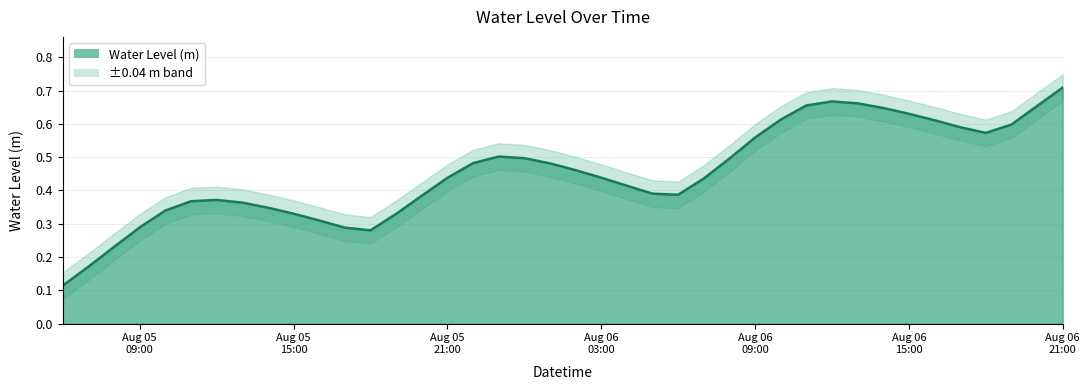

Where is the data nearest to the value 0?

2024-08-05 06:00:00